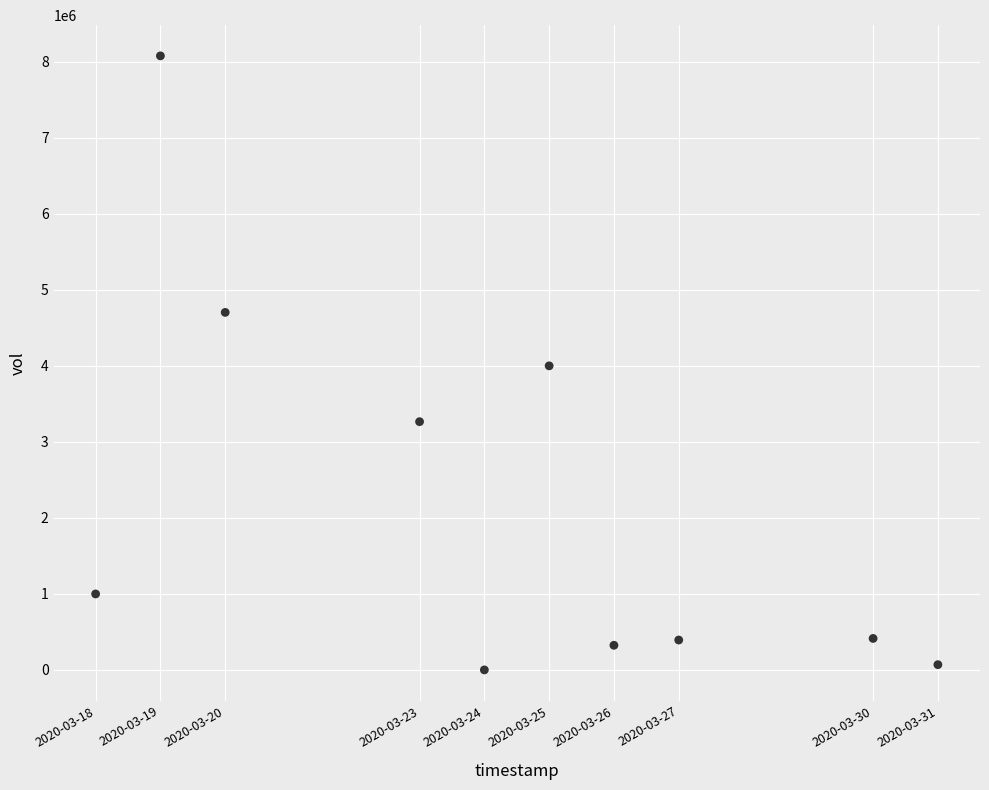

What is the average X value?

1585033920